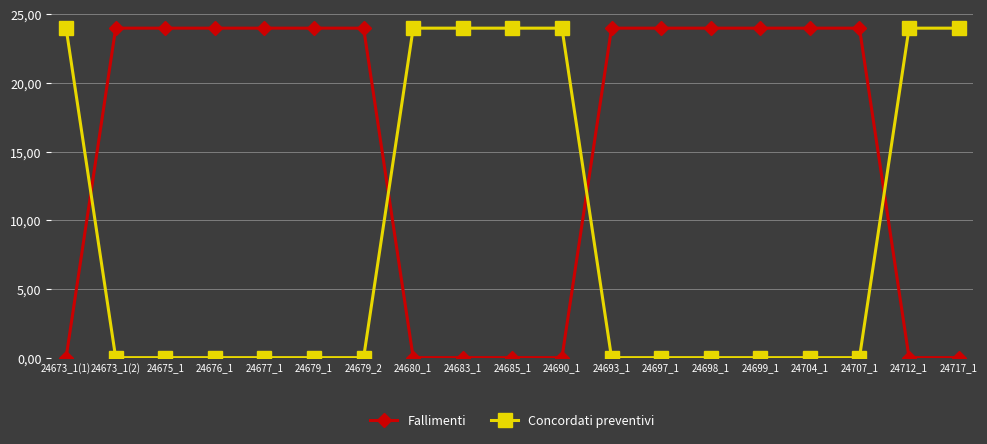

What are all the series names shown in the legend?

Fallimenti, Concordati preventivi